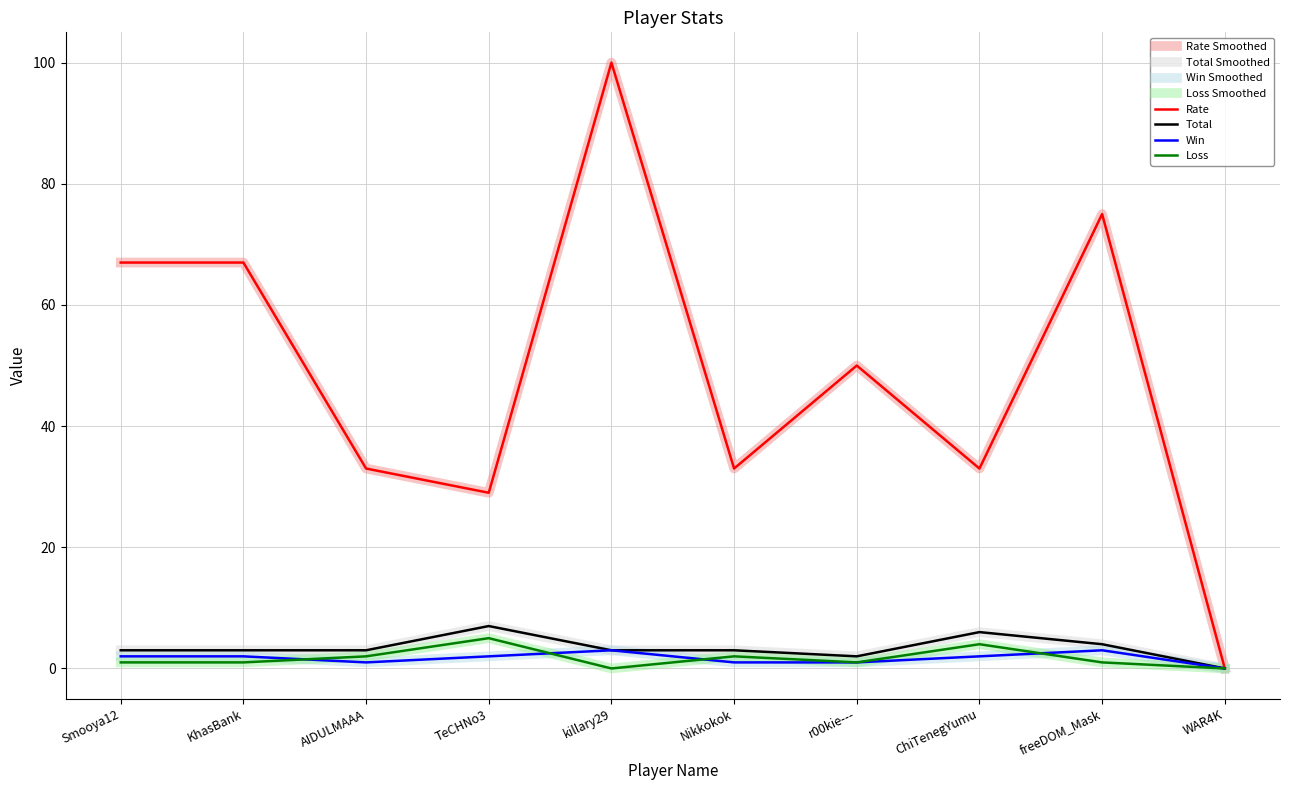

What is the label of the 2nd point from the left?

KhasBank